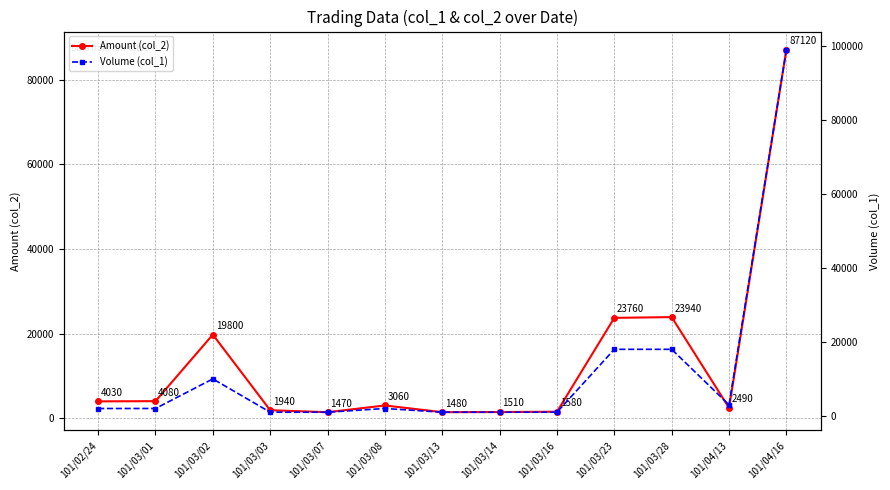

The value of Volume (col_1) at 101/03/07 is 691. True or false?

False